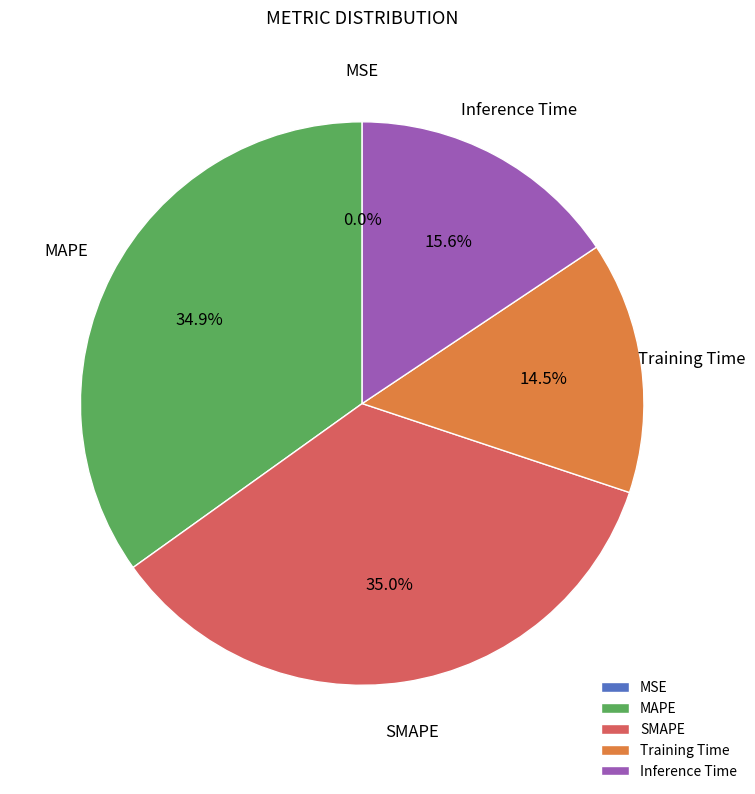

What percentage is the SMAPE slice, to the nearest percent?

35%